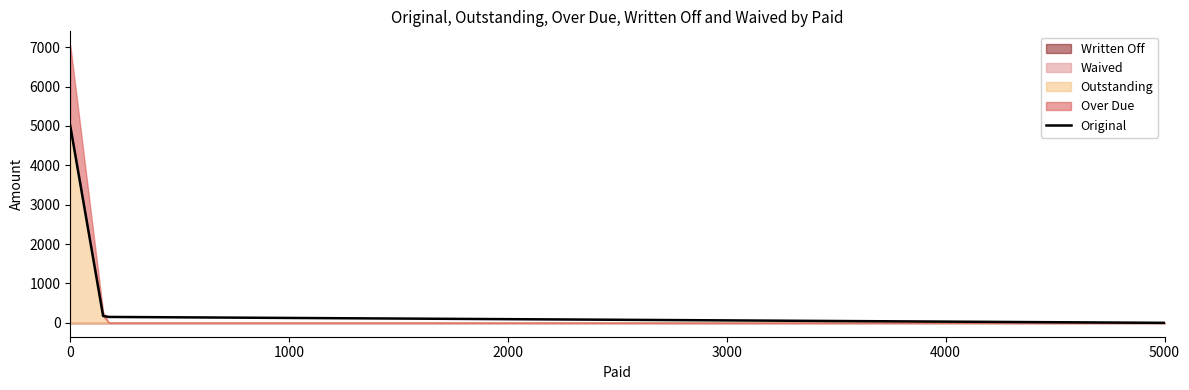

What is the maximum value for Original?

5000.0